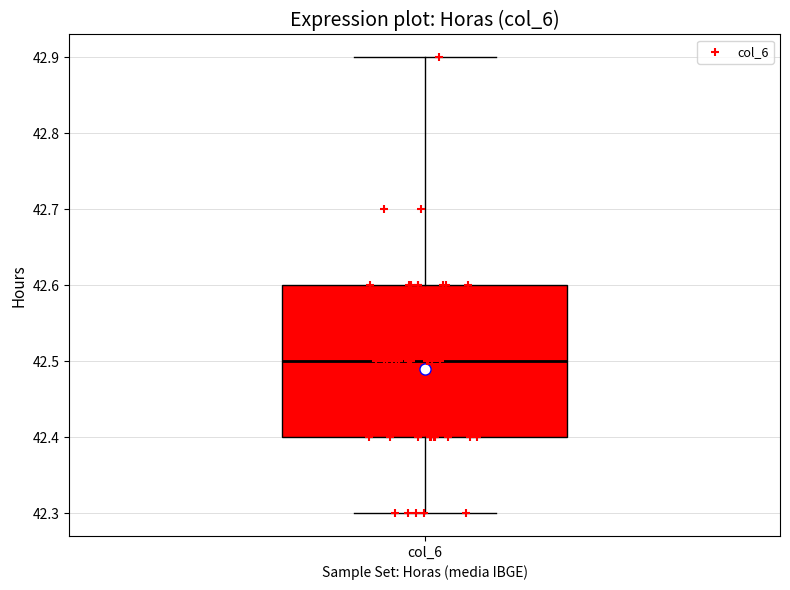

Transcribe this box plot: give where the median line is, the range the box spans, and where the two whiskers end, as read against the y-axis. The values are not printed on the chart, so give them approximately, as read against the axis.

median 42.5, box 42.4 to 42.6, whiskers 42.3 to 42.9